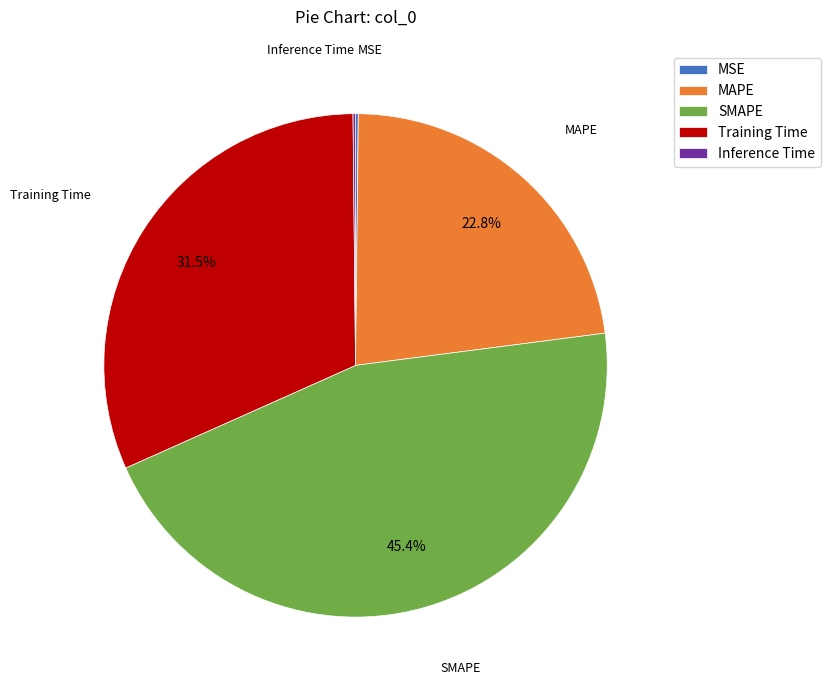

The Training Time slice represents 17% of the pie. True or false?

False